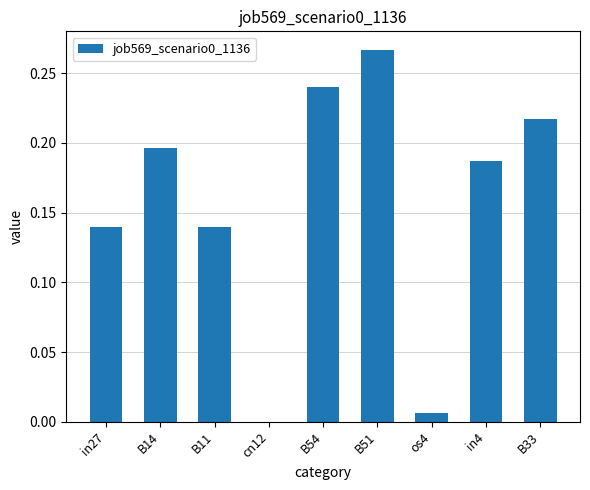

What is the change in value from B51 to os4?

-0.3